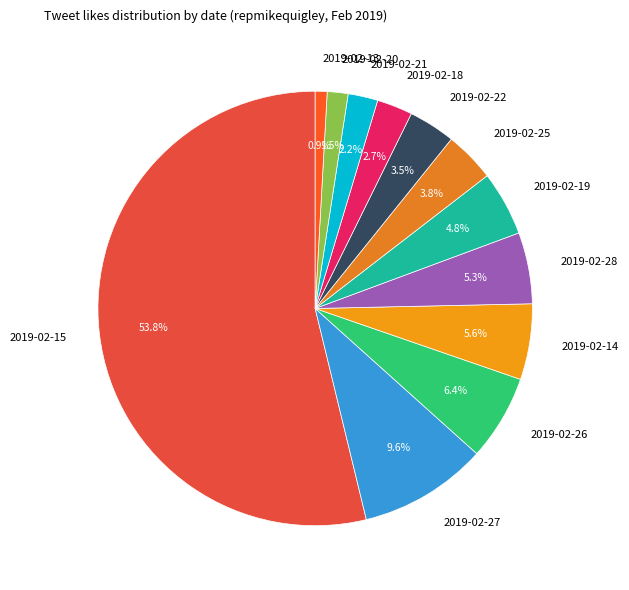

To the nearest percent, what is the difference between the largest and smallest slice percentages?

53%